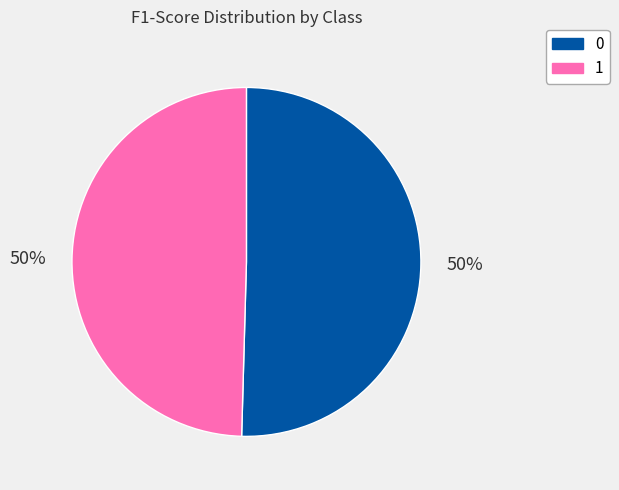

What percentage is the 1 slice, to the nearest percent?

50%